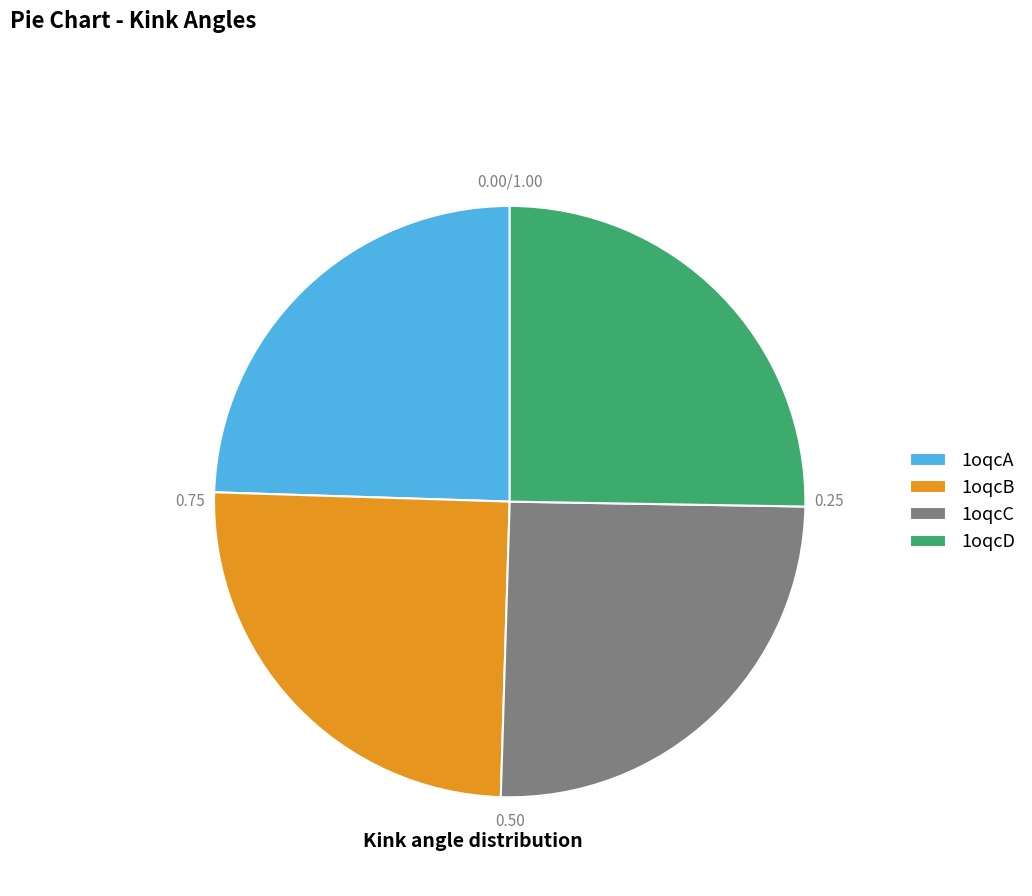

Is 1oqcA the majority of the pie?

No